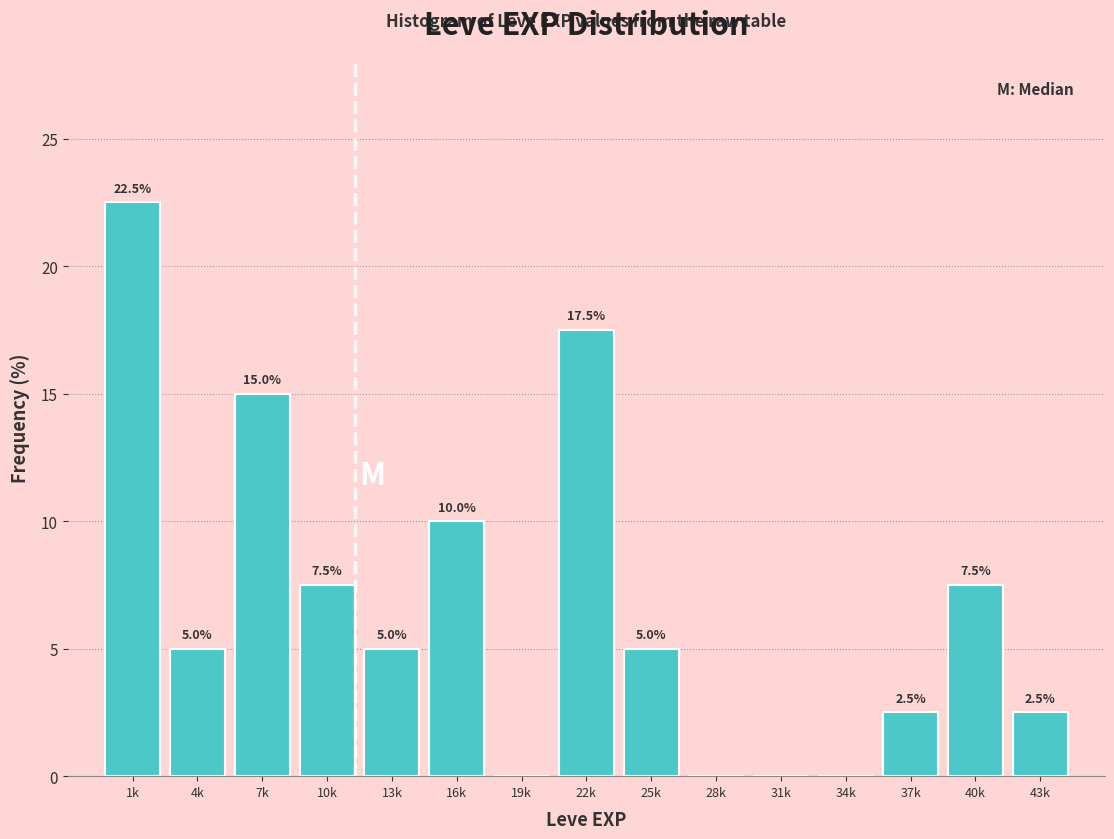

Reading right to left, transcribe all the data shown in this chart.

43k=2.5	40k=7.5	37k=2.5	34k=0.0	31k=0.0	28k=0.0	25k=5.0	22k=17.5	19k=0.0	16k=10.0	13k=5.0	10k=7.5	7k=15.0	4k=5.0	1k=22.5